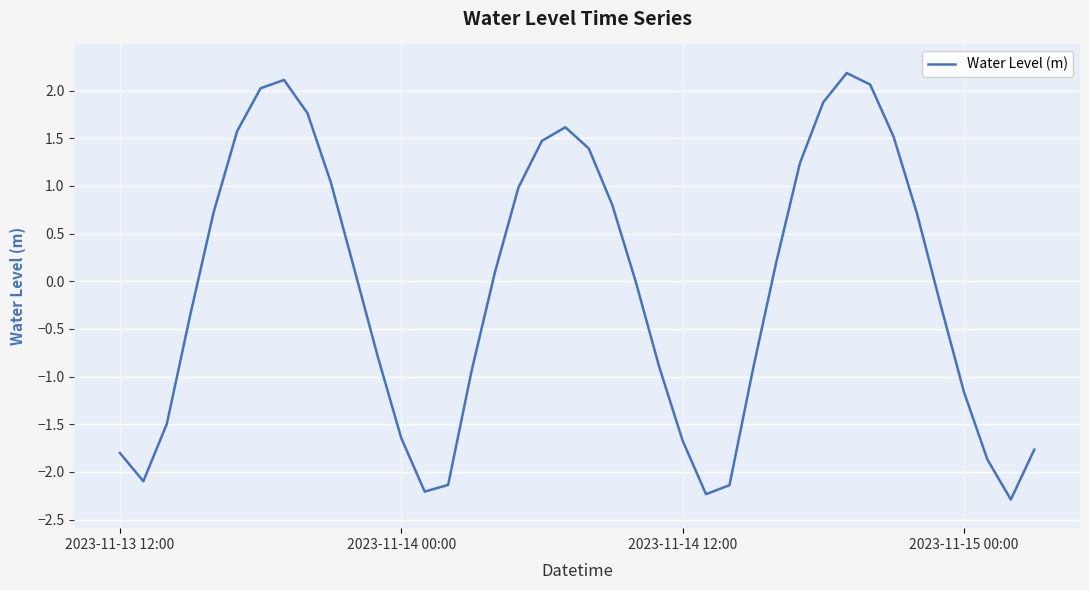

What is the smallest value displayed?

-2.3